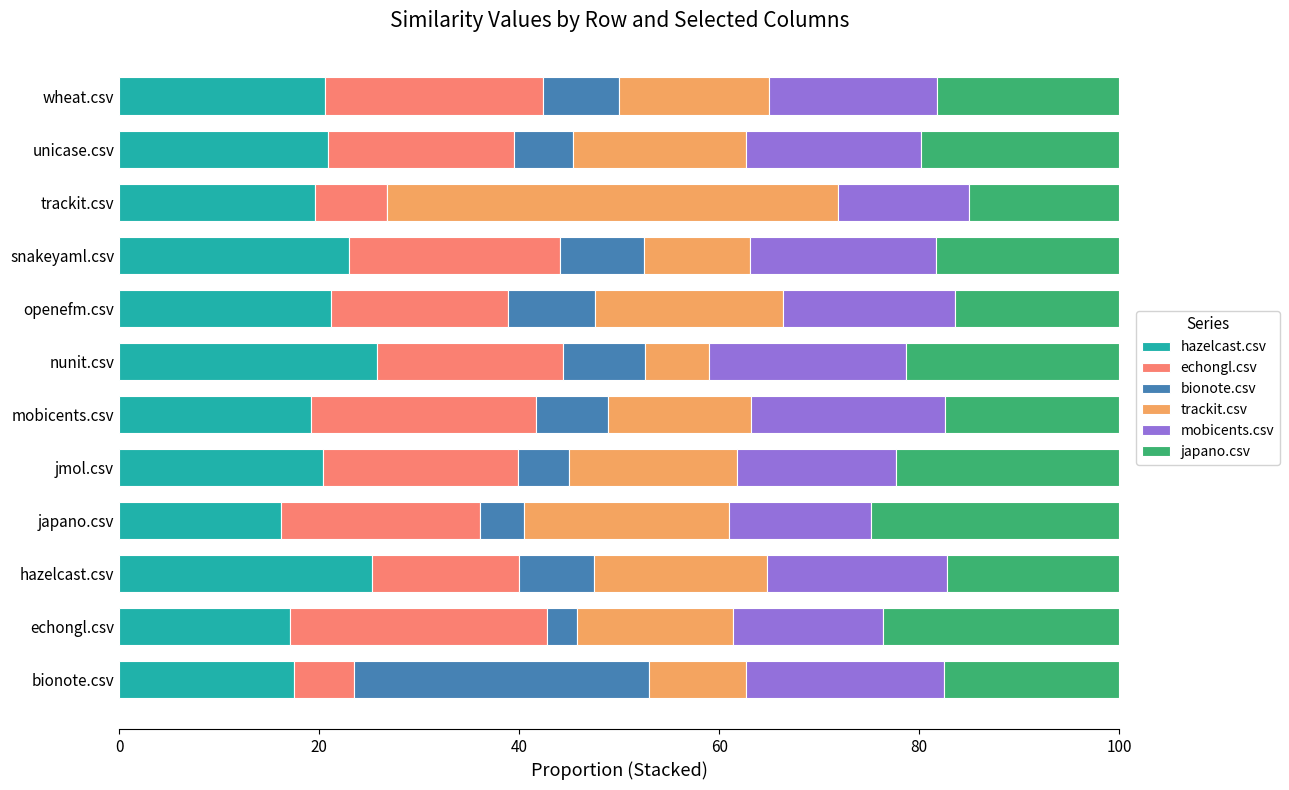

True or false: hazelcast.csv has a value of 9.1 at unicase.csv.

False